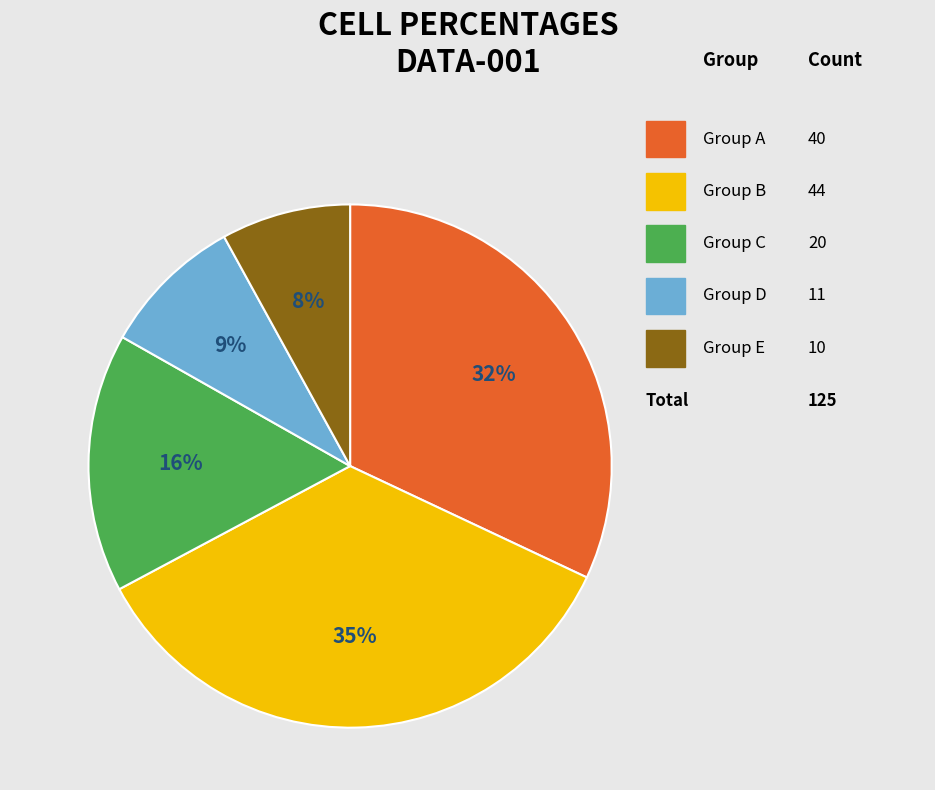

Which slice is the smallest?

10